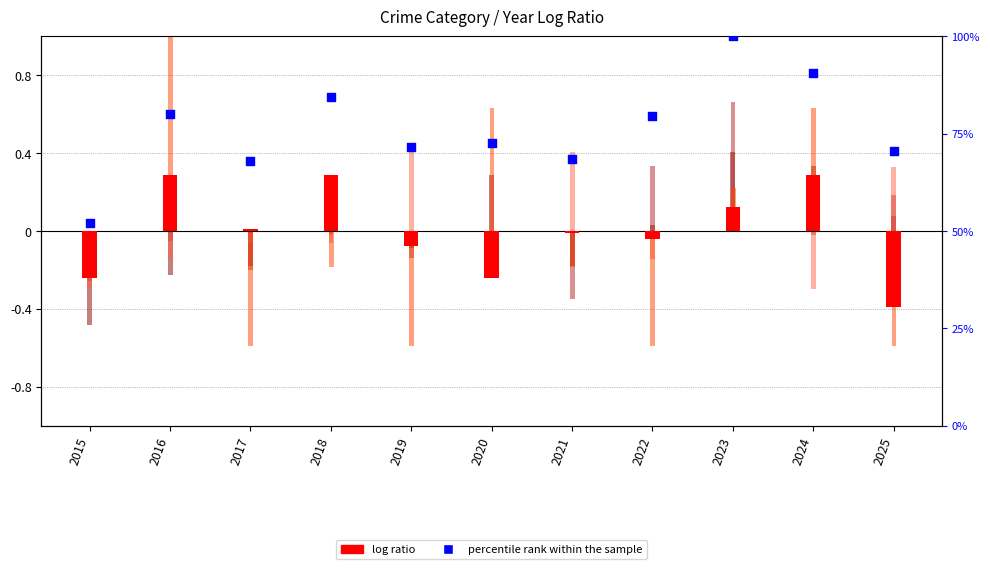

Is the value of log ratio (Aggravated Battery) at 2015 greater than the value of log ratio (Aggravated Assault) at 2018?

No